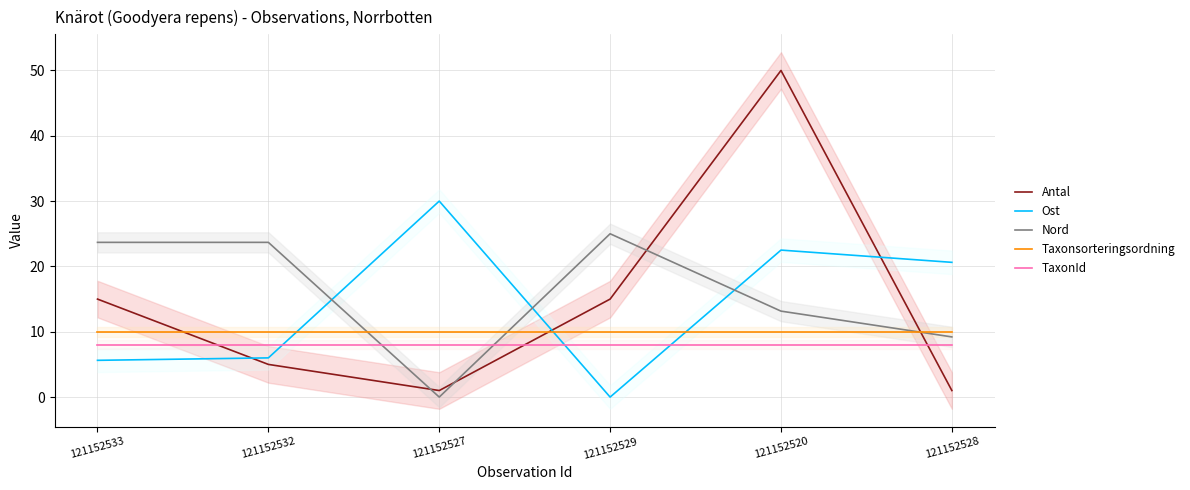

How many times do Nord and Antal cross each other?

4